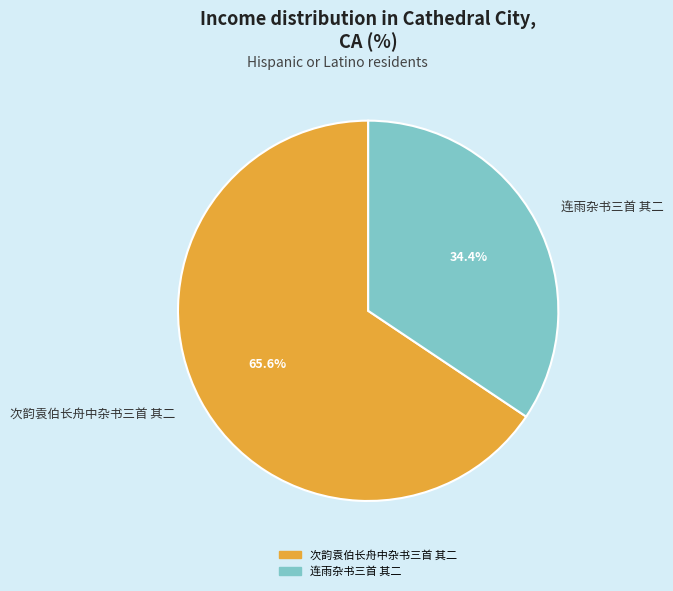

Which slice represents more than half of the pie?

次韵袁伯长舟中杂书三首 其二